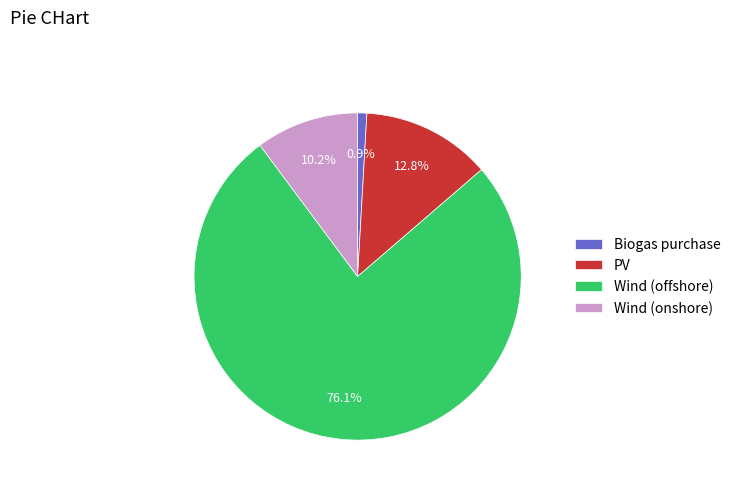

To the nearest percent, what is the average slice percentage?

25%